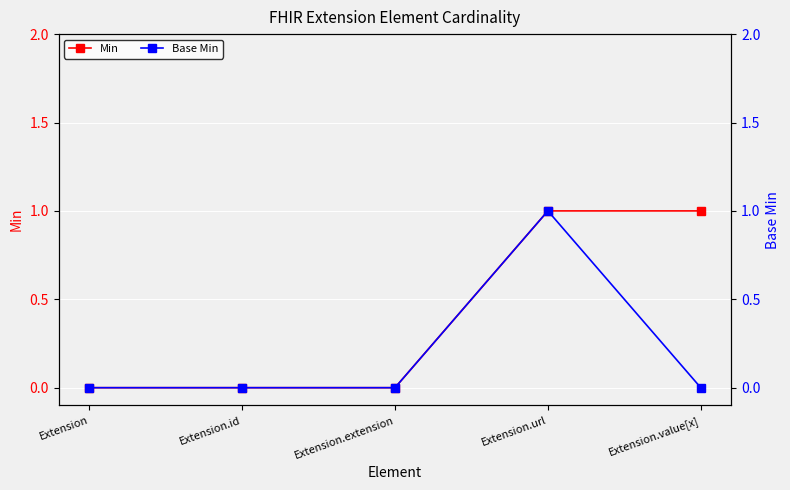

List the series in order of their peak value, lowest first.

Min, Base Min